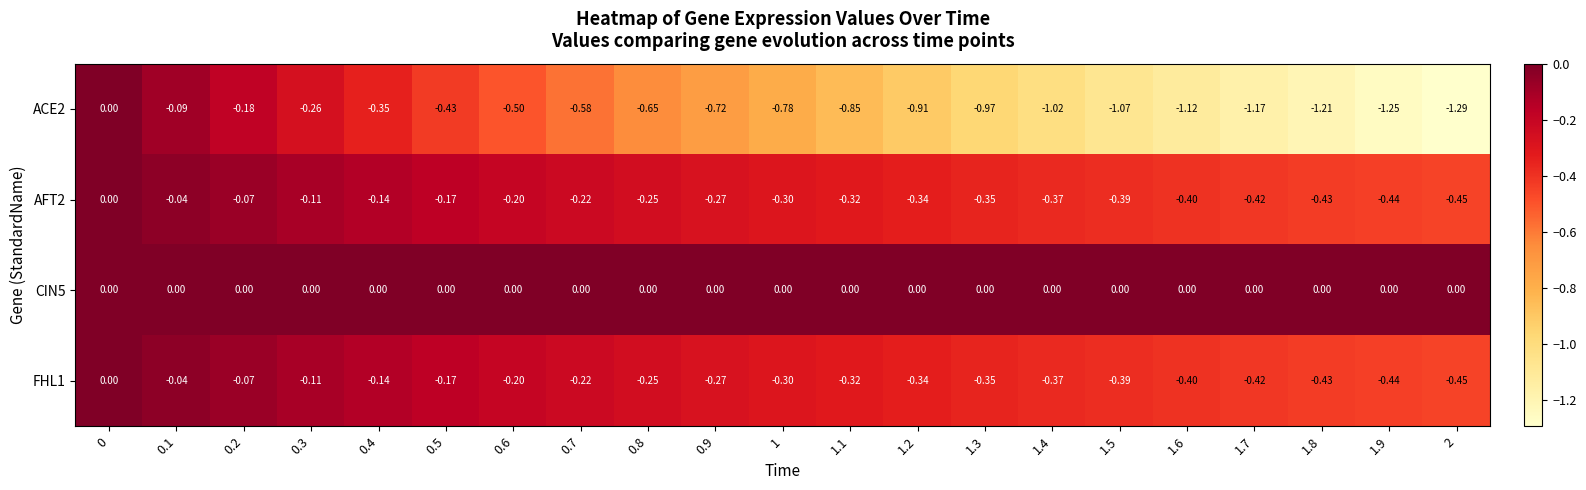

Is the value of FHL1 at 1.5 greater than the value of CIN5 at 0.8?

No